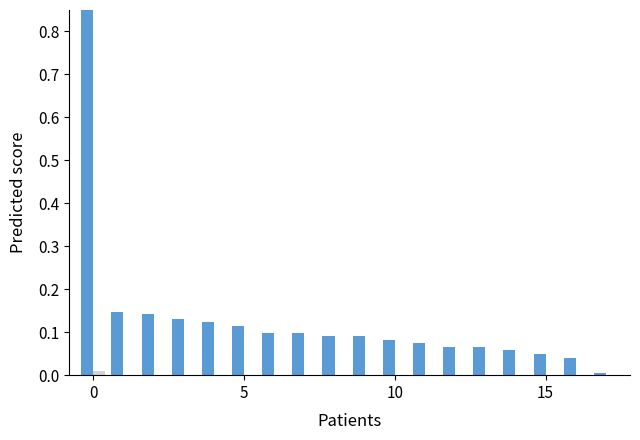

What is the difference between the highest and lowest values at 0?

1.0